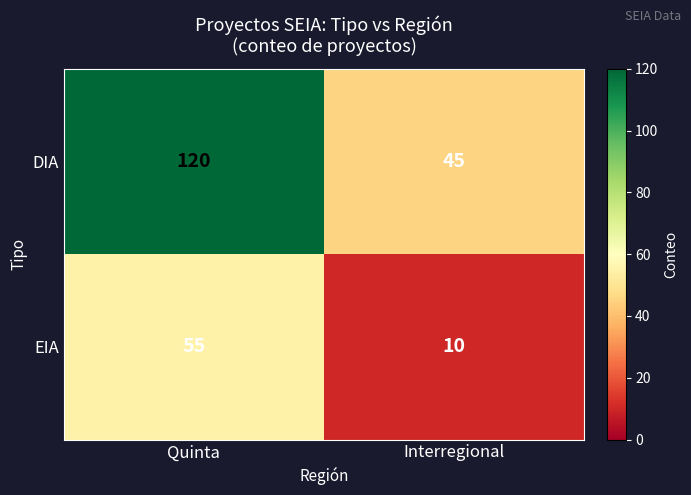

True or false: DIA has a value of 160 at Quinta.

False